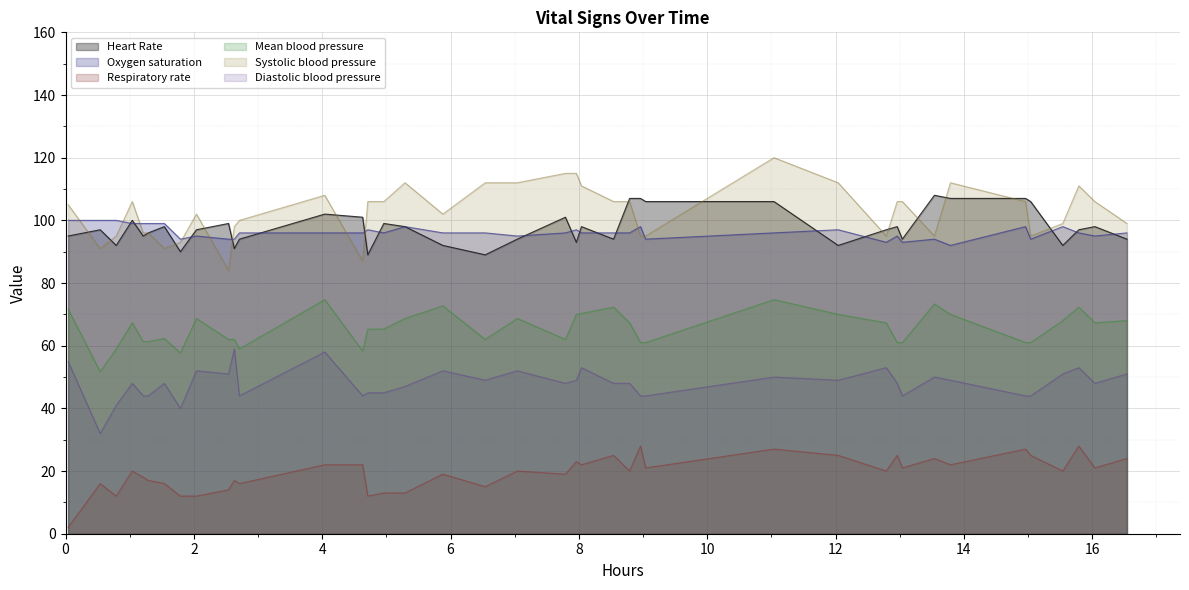

List the series in order of their peak value, lowest first.

Respiratory rate, Diastolic blood pressure, Mean blood pressure, Oxygen saturation, Heart Rate, Systolic blood pressure